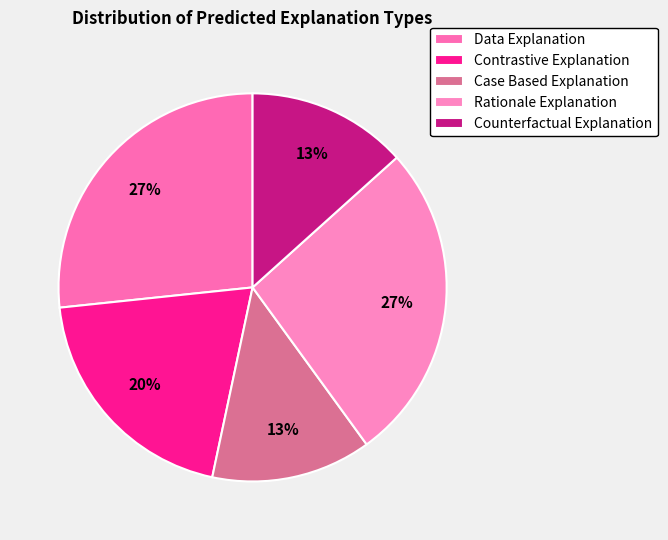

To the nearest percent, what percentage of the pie is Case Based Explanation?

13%